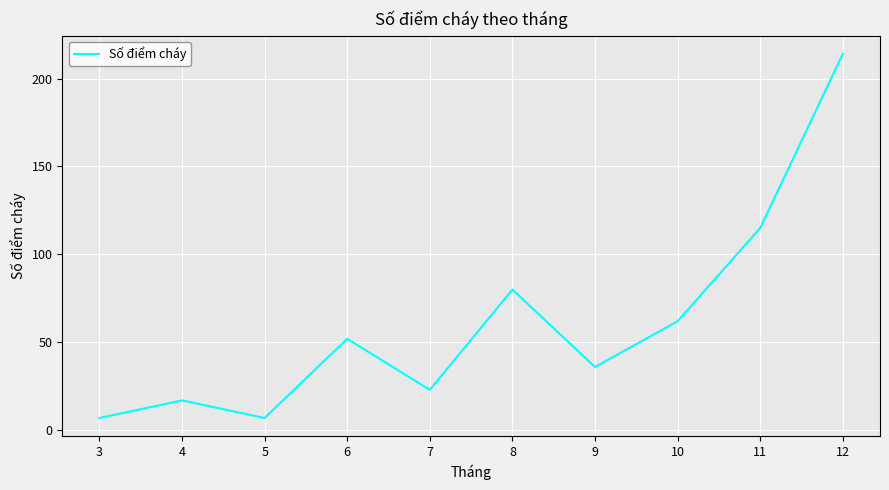

Does the chart display data point markers on the line(s)?

No